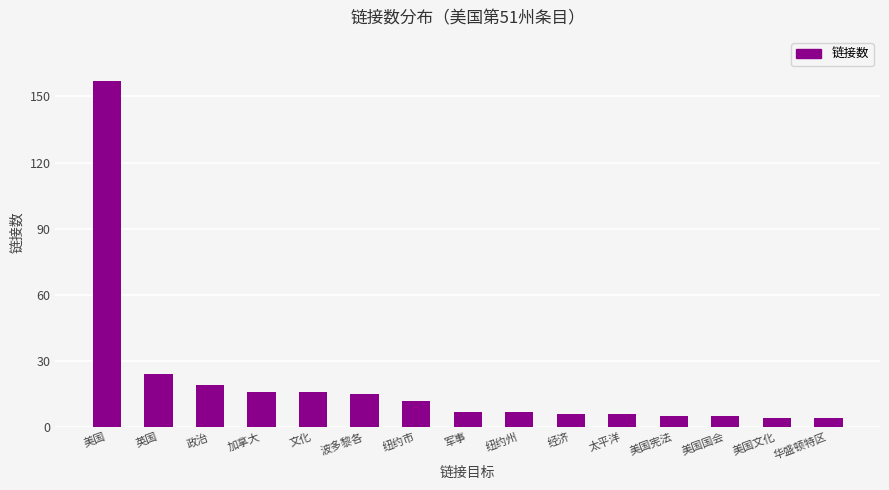

What is the average value?

20